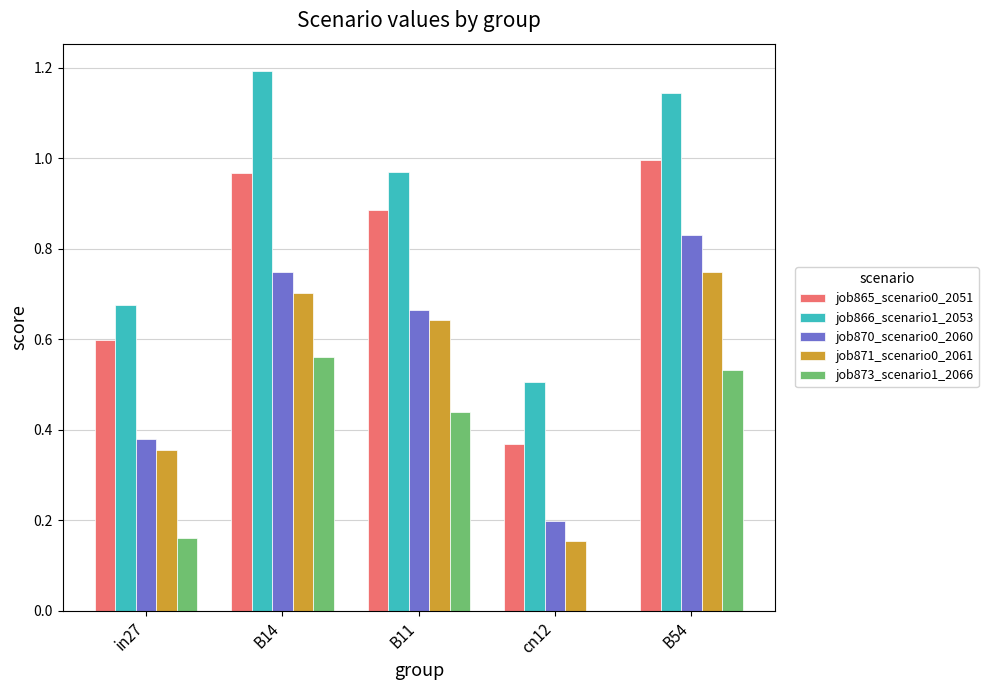

True or false: job866_scenario1_2053 has a value of 1.2 at B14.

True